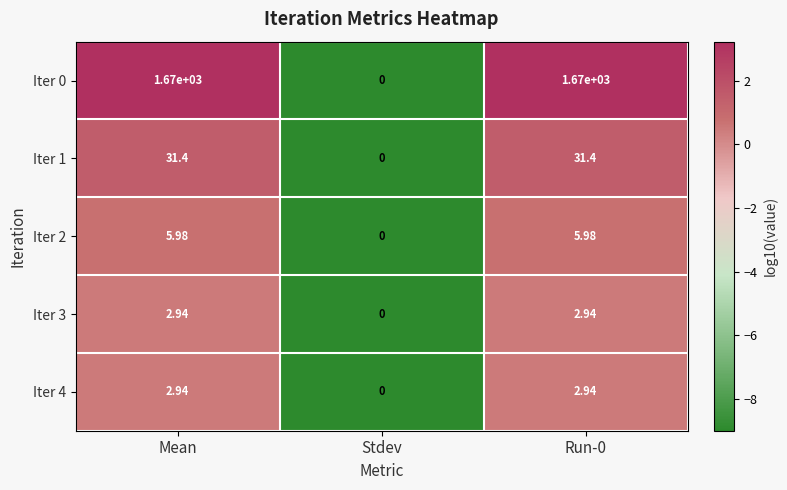

Is the value of Iter 3 at Stdev greater than the value of Iter 0 at Mean?

No